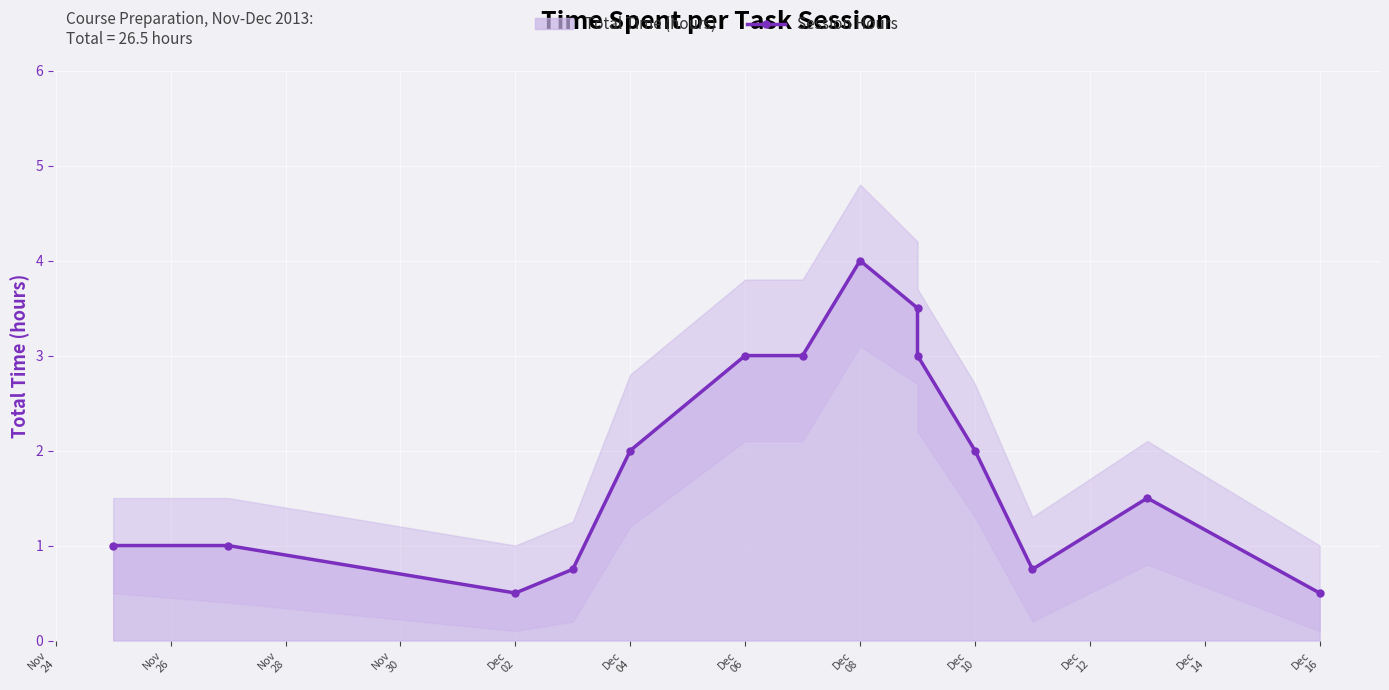

What is the difference between the maximum and minimum values?

3.5